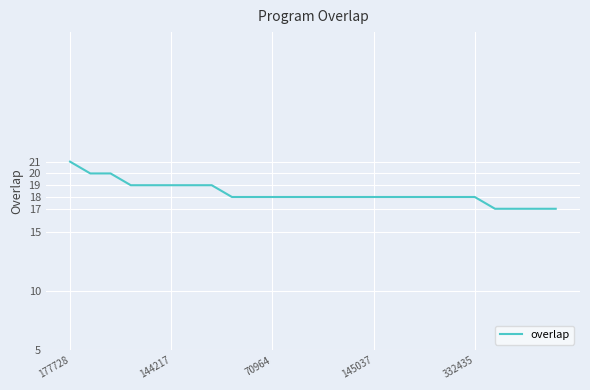

What is the minimum value shown in the chart?

17